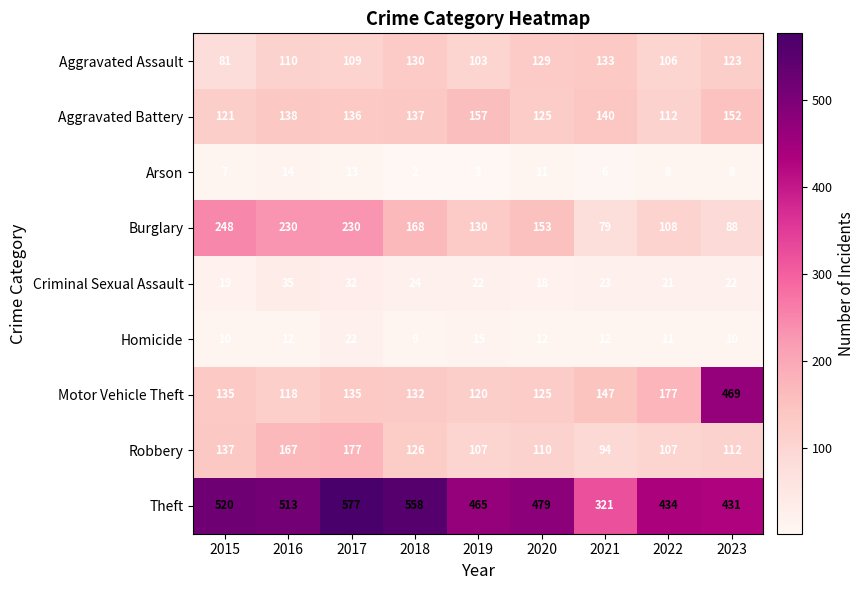

What is the difference between the maximum and minimum values in the Criminal Sexual Assault series?

17